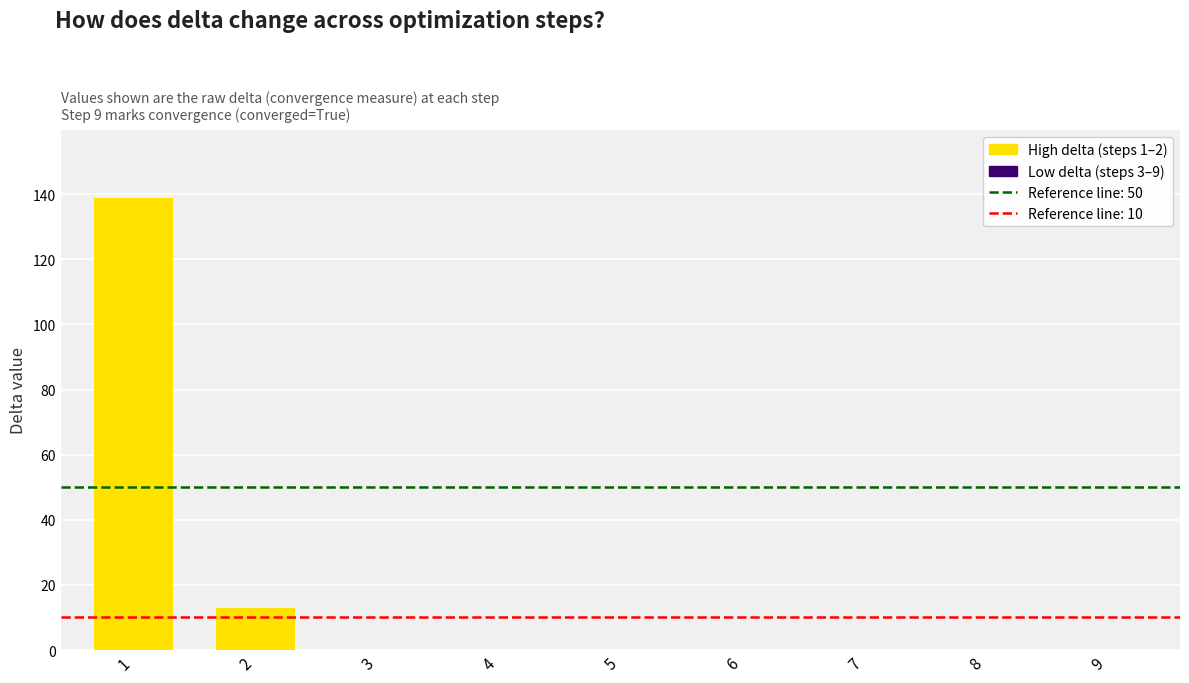

Reading left to right, what are all the values shown in this chart?

1=138.9	2=12.9	3=0.1	4=0.0	5=0.0	6=0.0	7=0.0	8=0.0	9=0.0